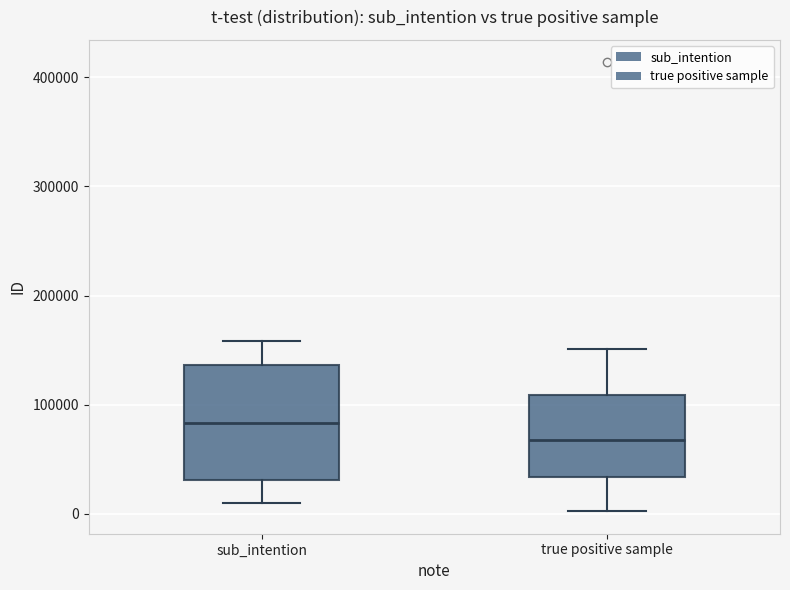

Where does the lower whisker of the box for true positive sample end on the y-axis? The values are not printed on the chart, so give them approximately, as read against the axis.

0